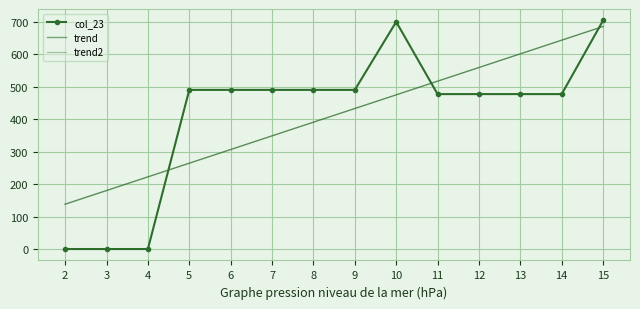

True or false: trend has more than 0 points higher than both neighbors.

False